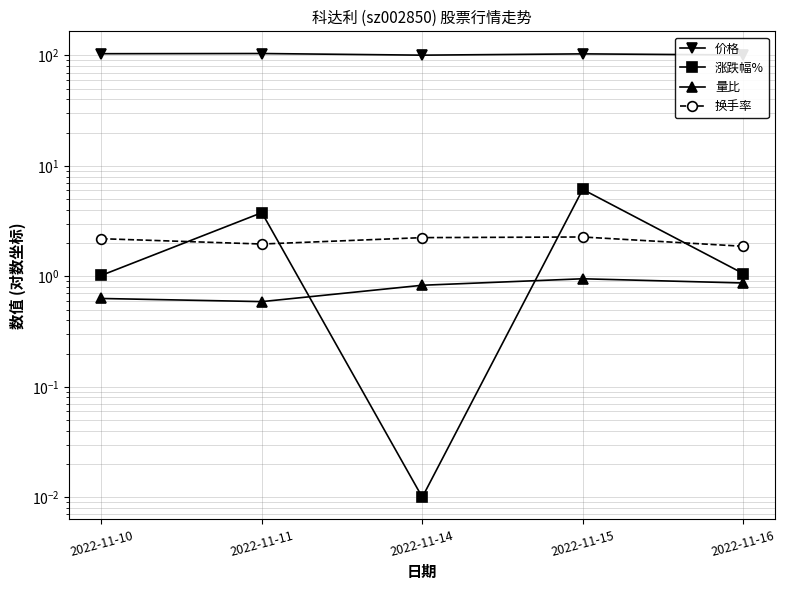

At which category is the sum across all series the highest?

2022-11-15